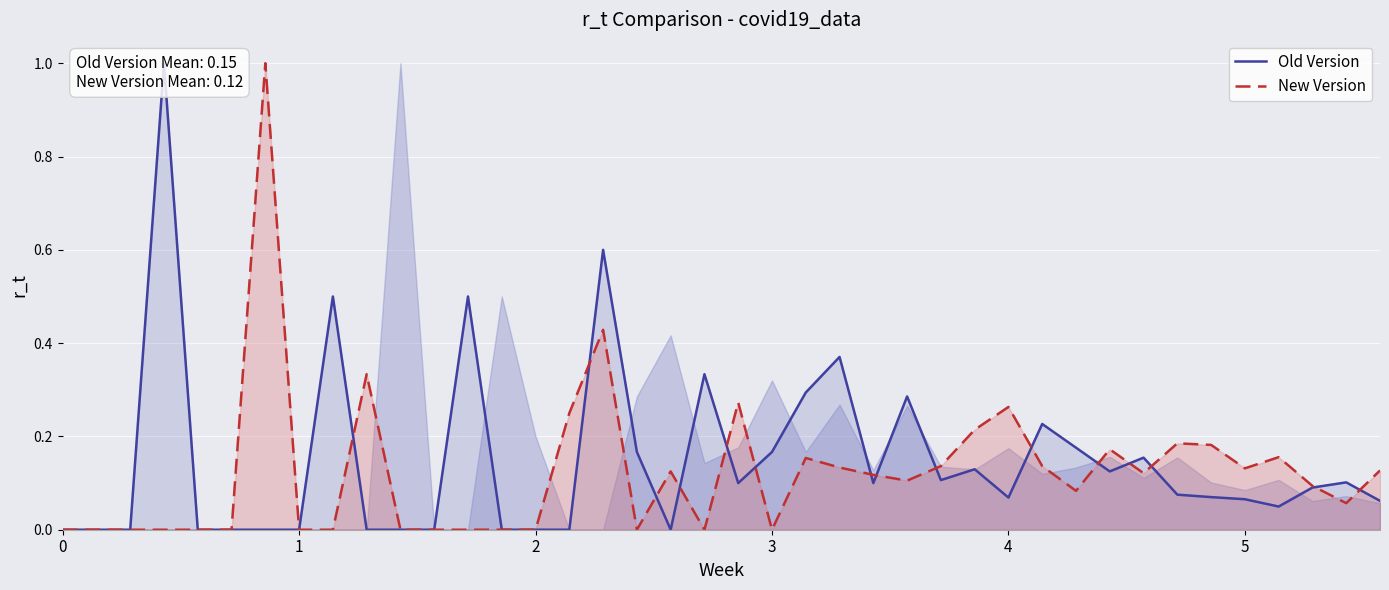

Does the chart display data point markers on the line(s)?

No